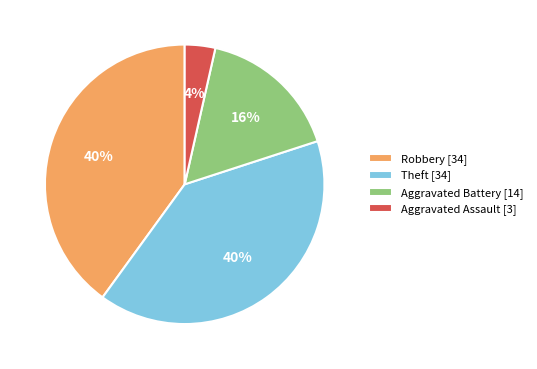

To the nearest percent, what is the average slice percentage?

25%